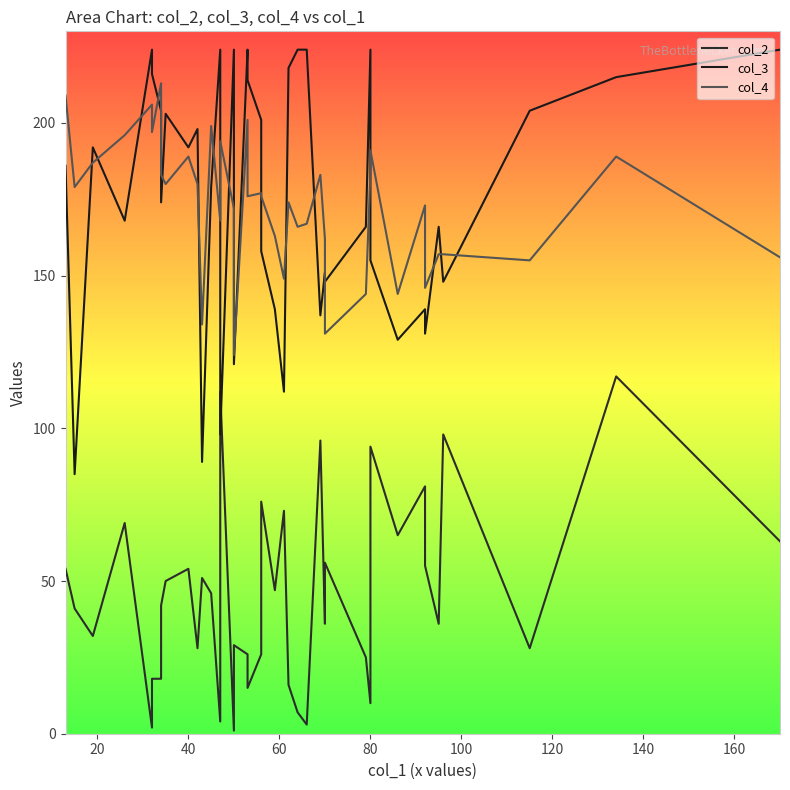

What is the value of the col_4 point at the 10th from the left?

189